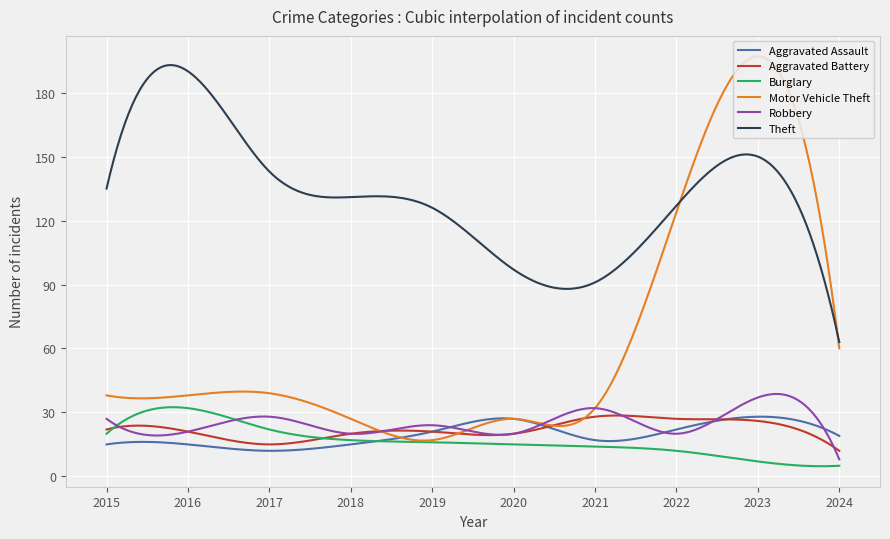

Which series has the largest range (max minus min)?

Motor Vehicle Theft